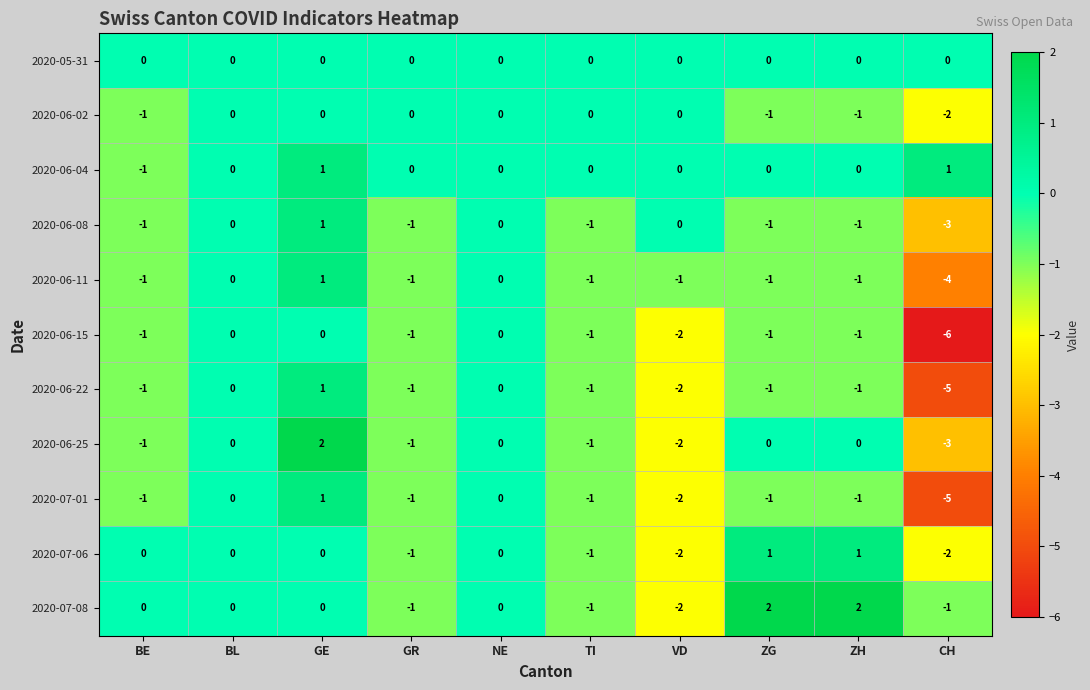

What is the minimum value for 2020-06-22?

-5